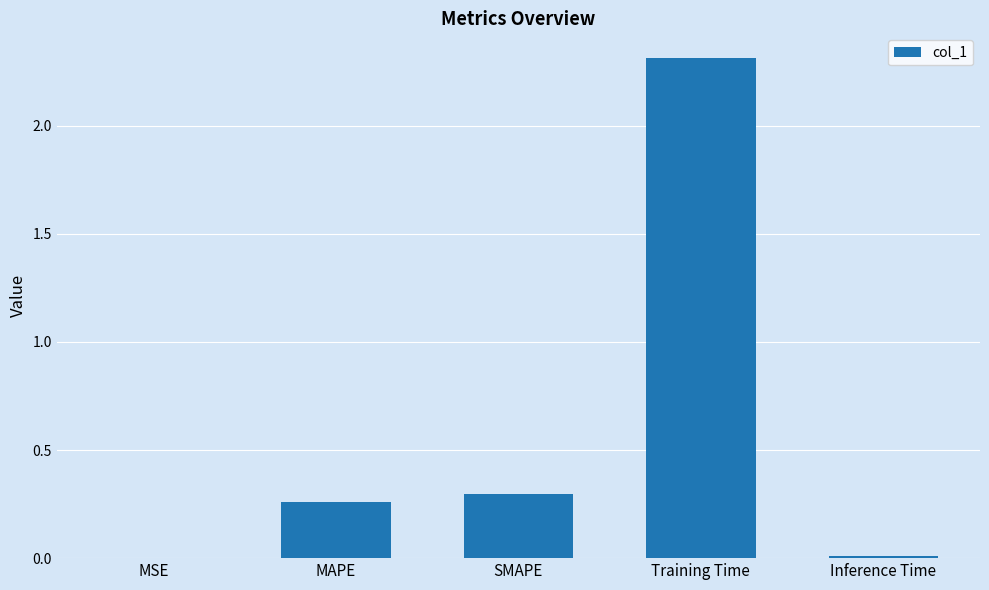

At which category does the chart reach its peak across all series?

Training Time